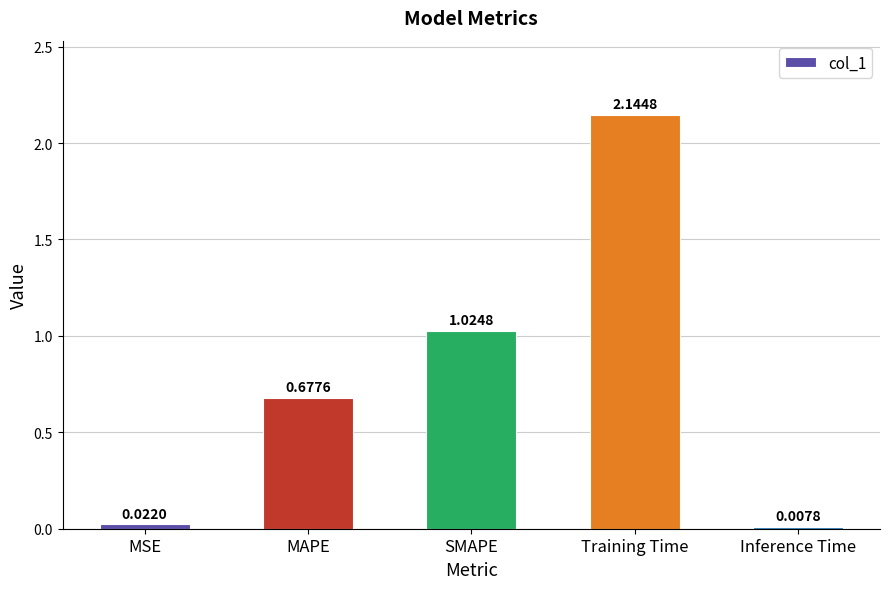

What is the average value?

0.8